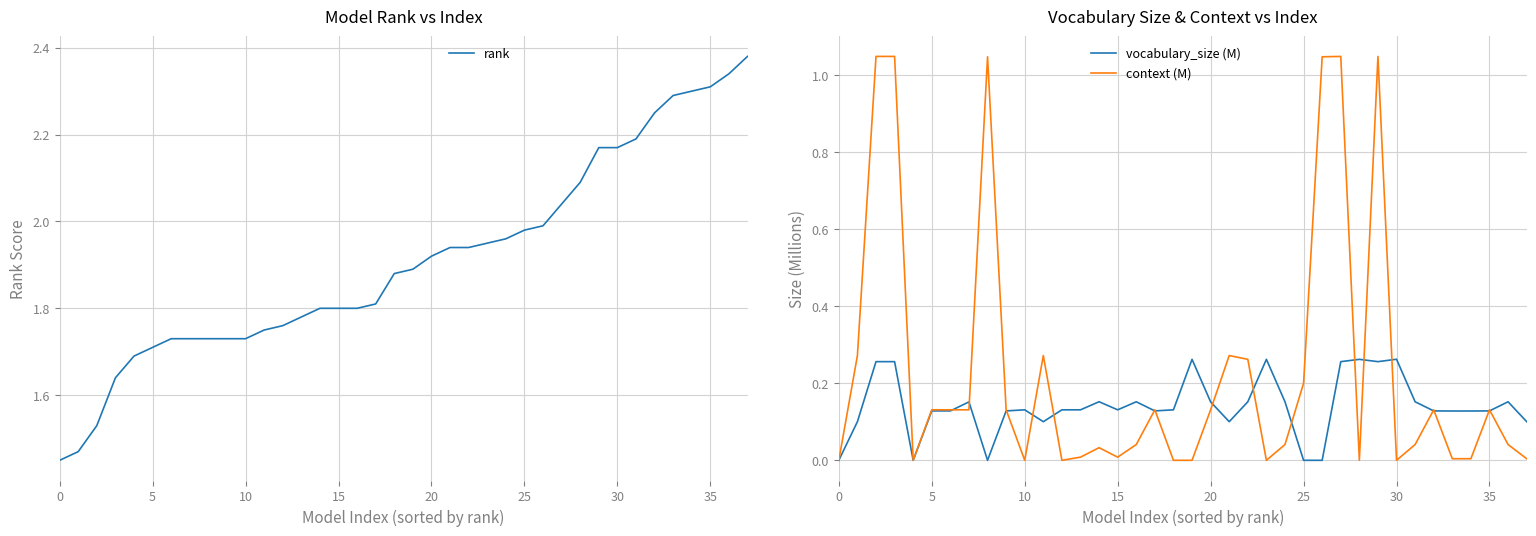

True or false: rank and context (M) cross at least once.

False